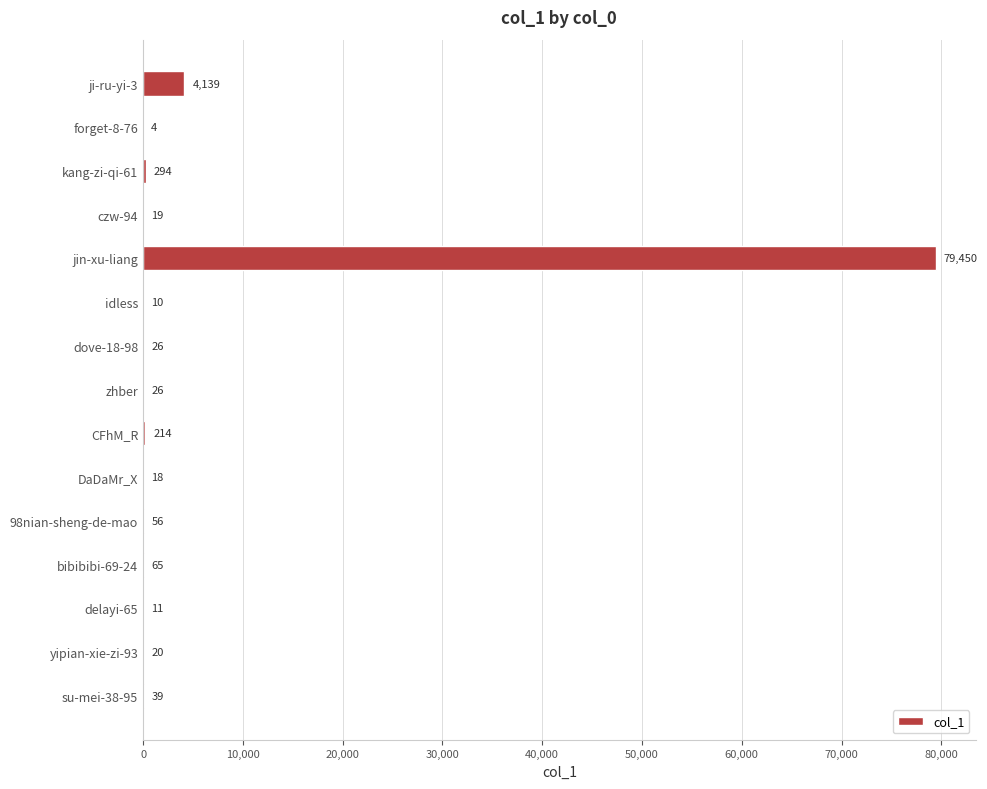

Approximately how many times larger is the value at DaDaMr_X compared to zhber?

0.7